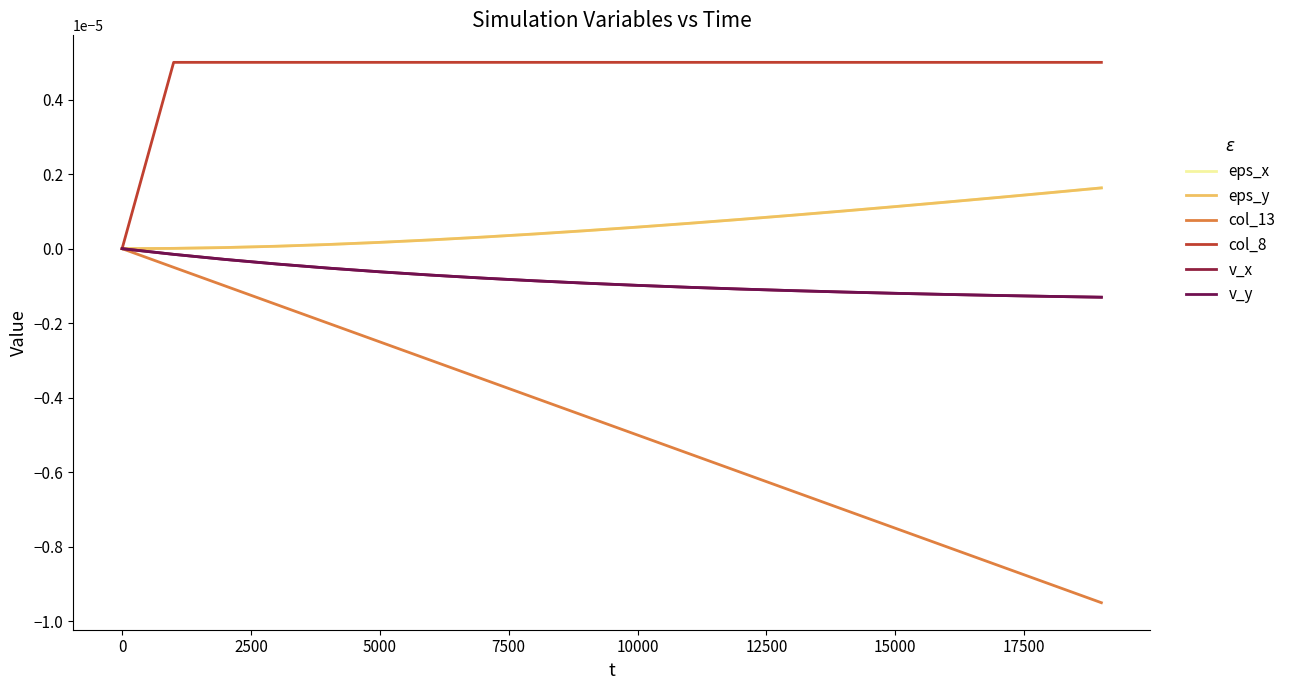

Is this an area chart (filled region under the line)?

No